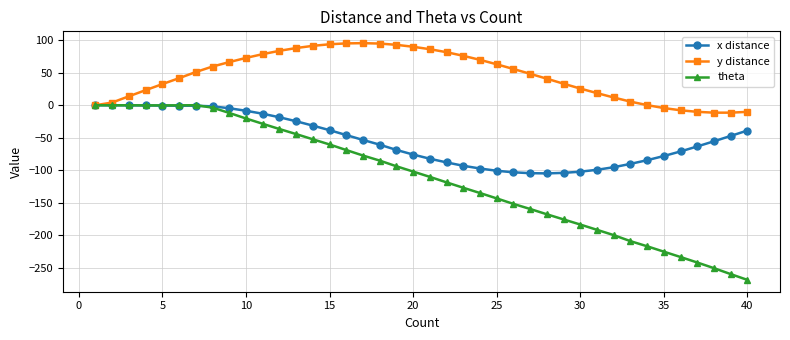

True or false: y distance has more than 0 interior local peaks.

True